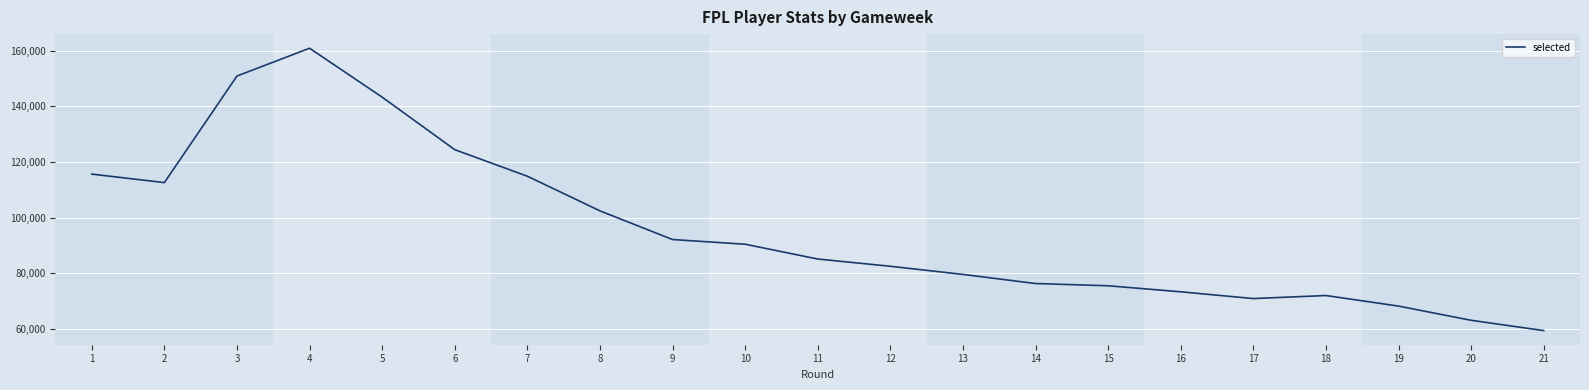

What is the change in value from 1 to 13?

-36041